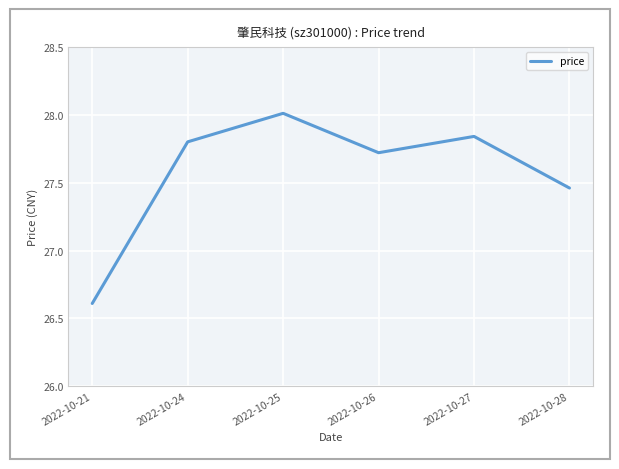

Rank the categories by value from lowest to highest.

2022-10-21, 2022-10-28, 2022-10-26, 2022-10-24, 2022-10-27, 2022-10-25